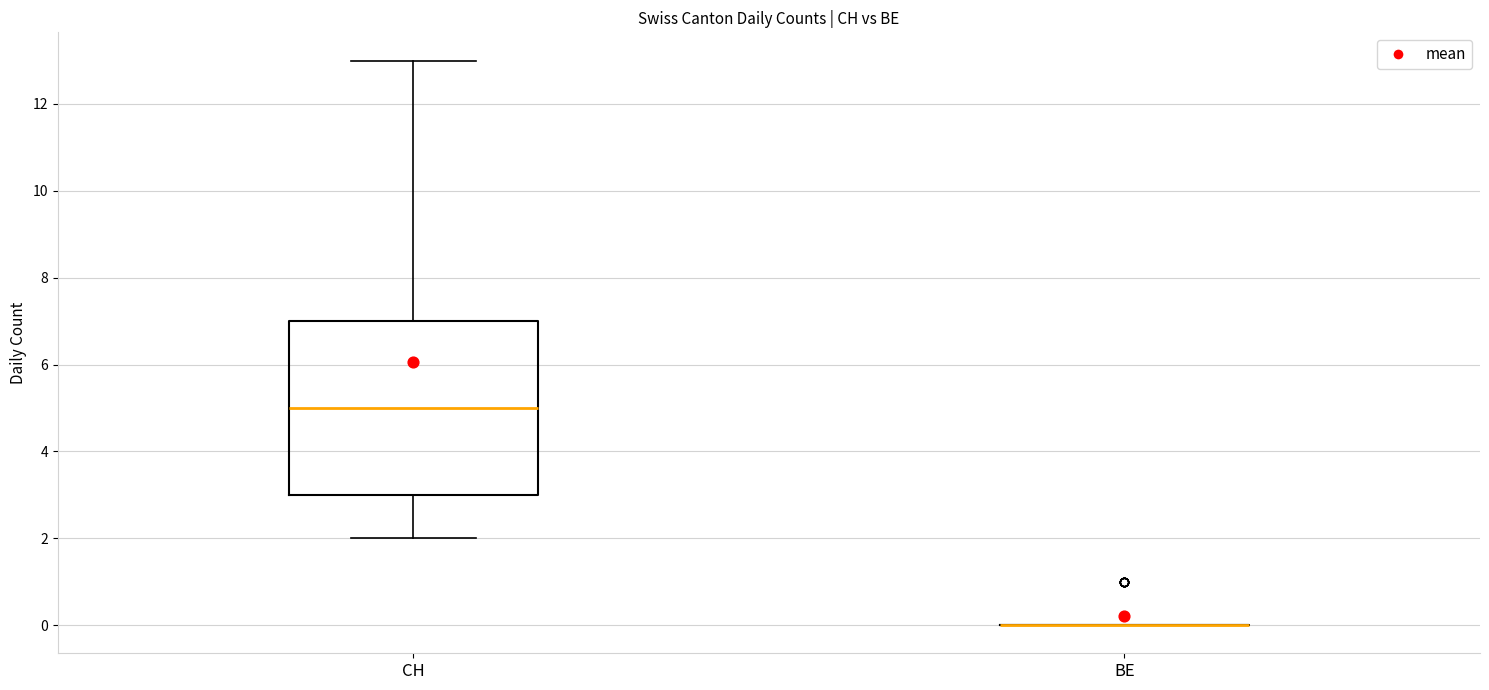

Comparing the boxes themselves (not the whiskers), which one is the tallest?

CH